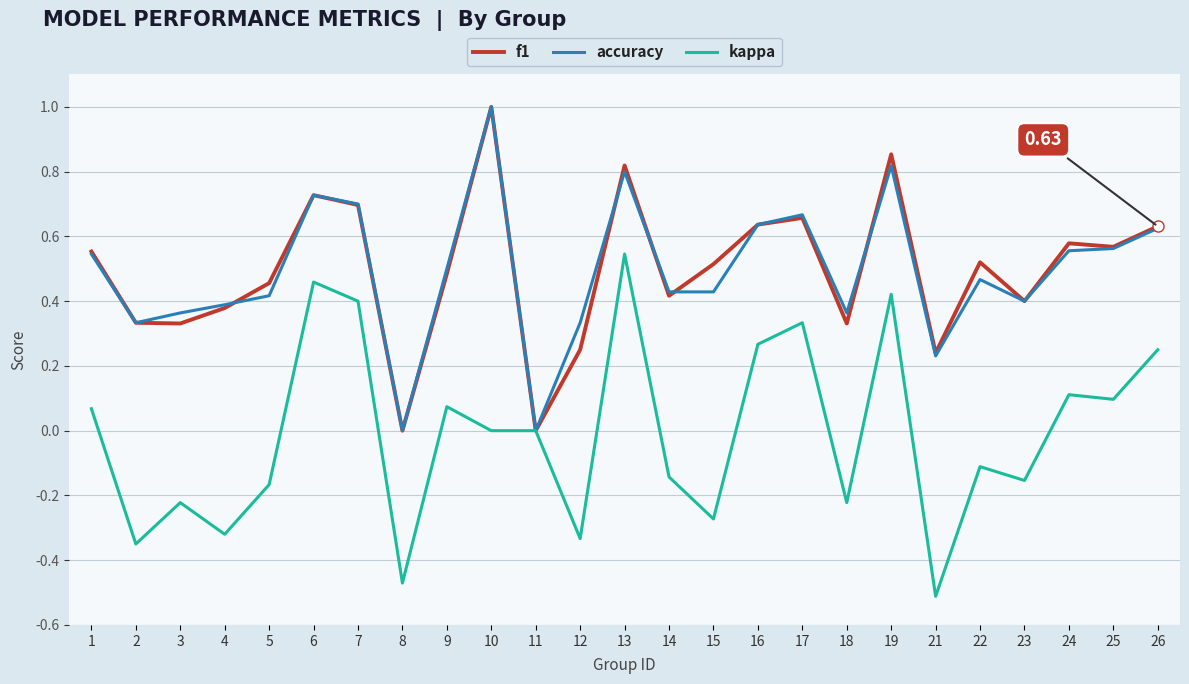

Where is the first local maximum for f1?

6